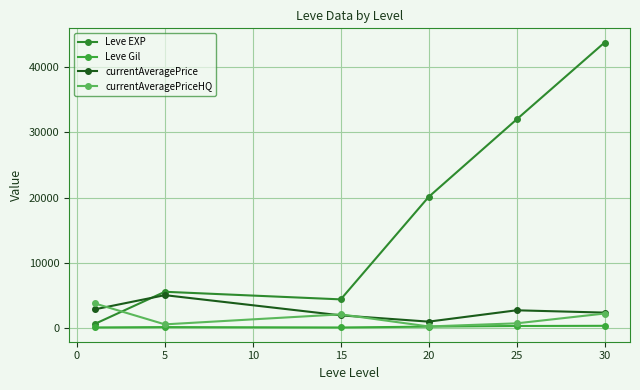

What is the maximum value for Leve EXP?

43730.0